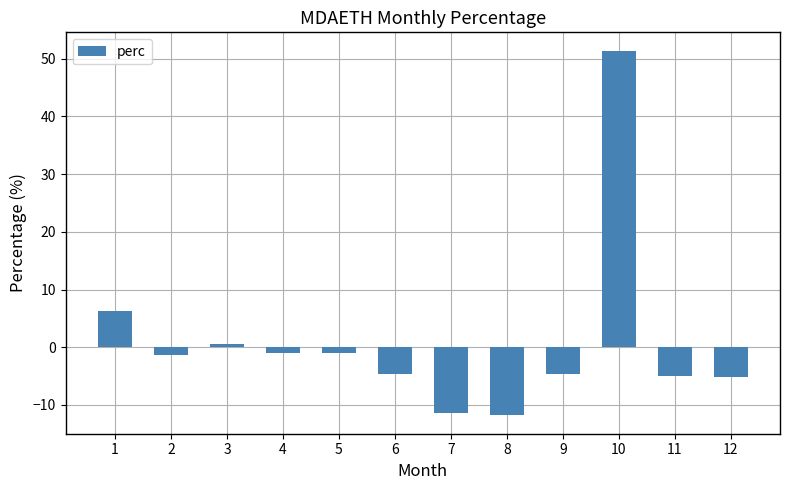

What is the sum of all values?

12.1